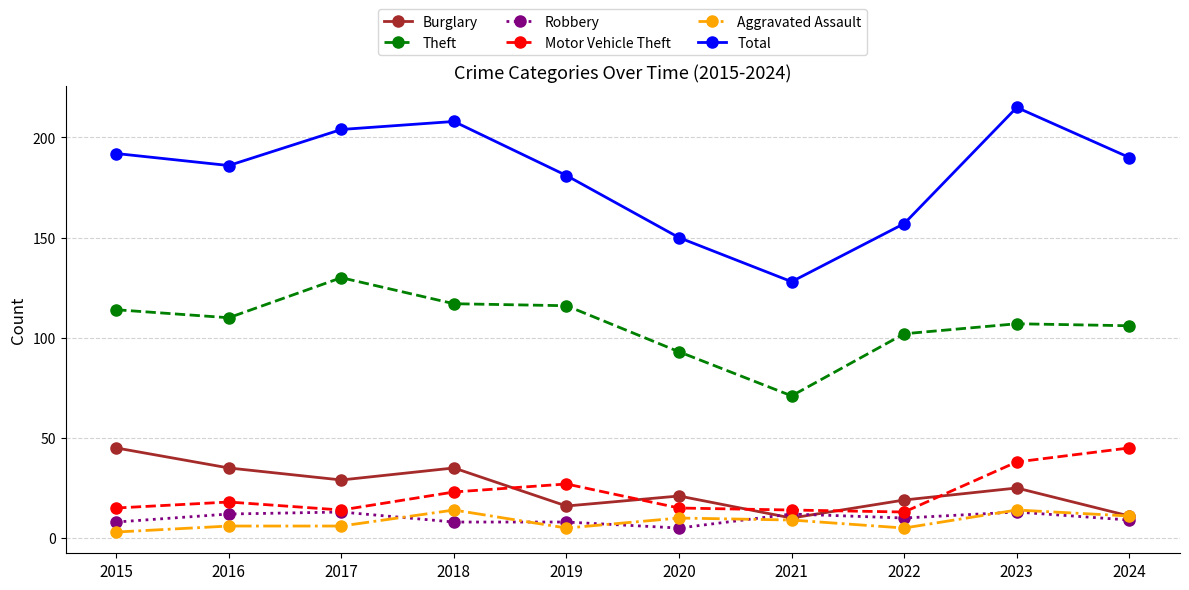

What is the sum of all Motor Vehicle Theft values?

222